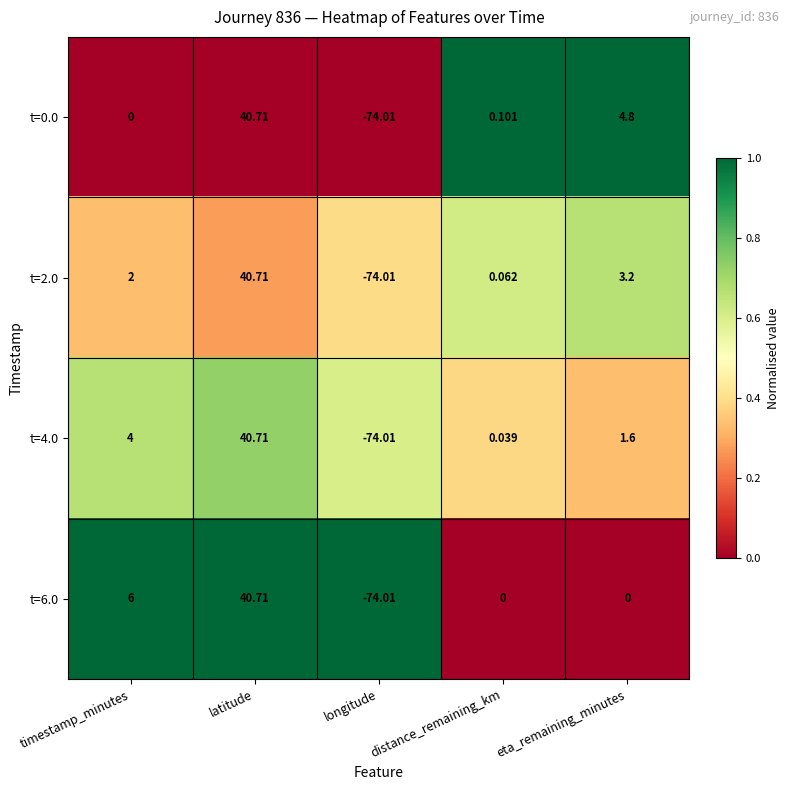

Which category has the highest value in the t=6.0 series?

latitude